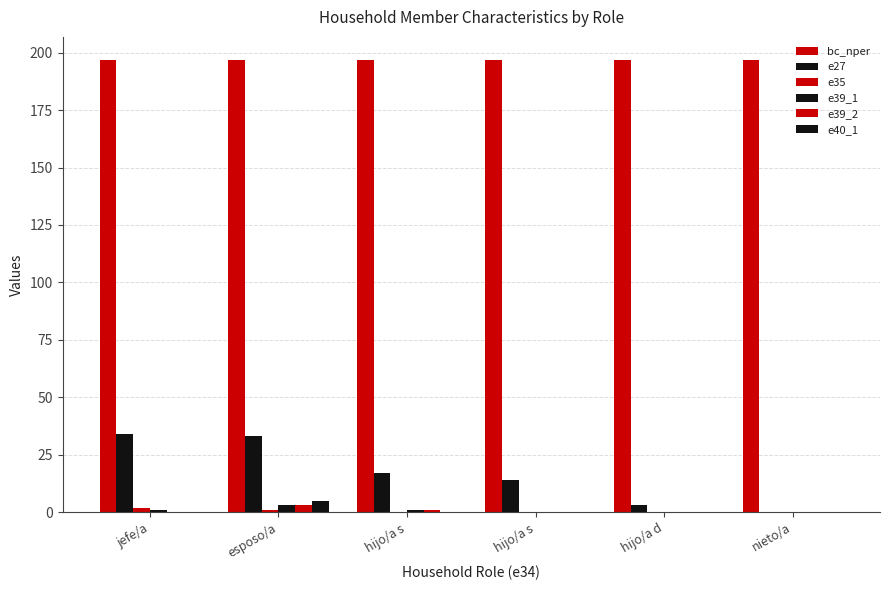

Does the chart contain stacked bars?

No